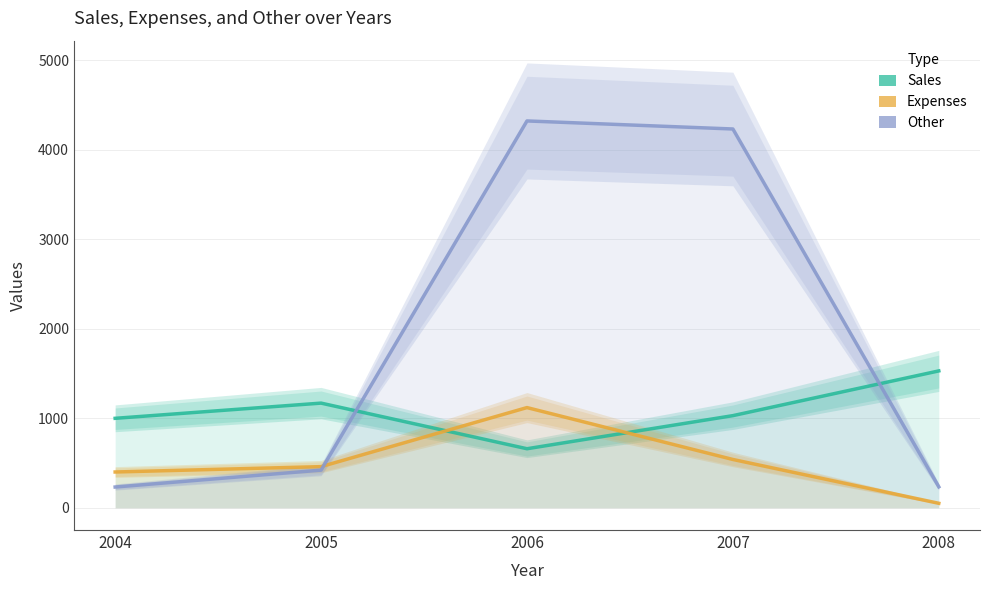

At which label does Other first exceed 421?

2006